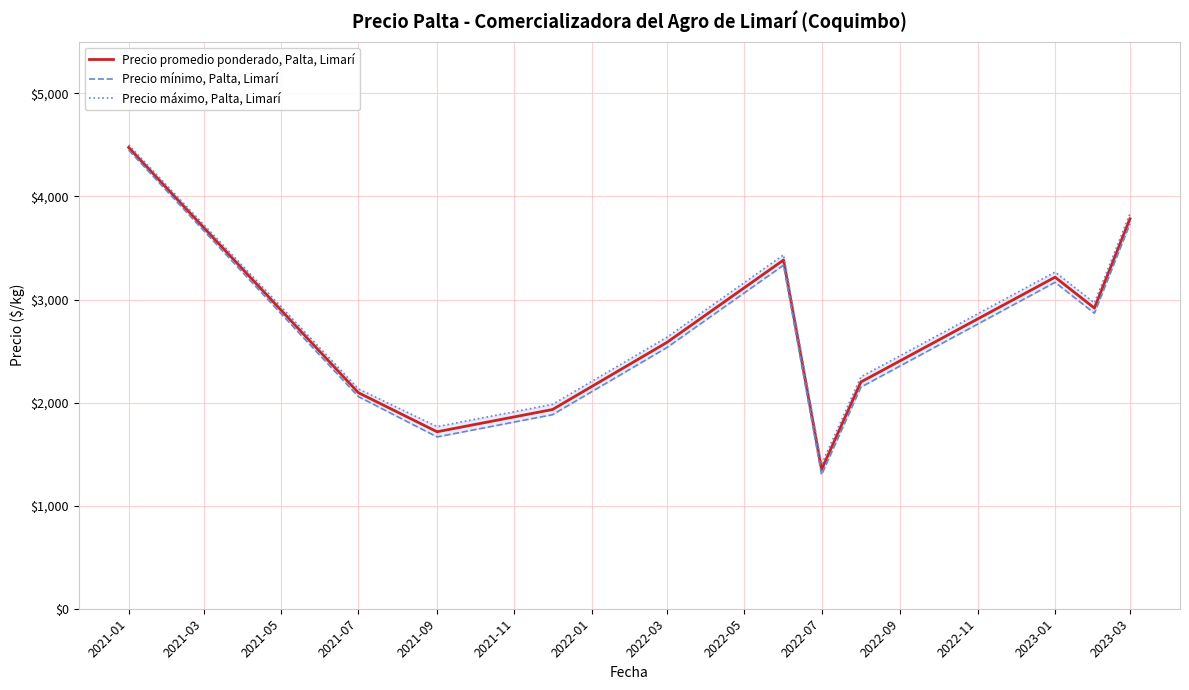

Which series has the largest total across all categories?

Precio máximo, Palta, Limarí